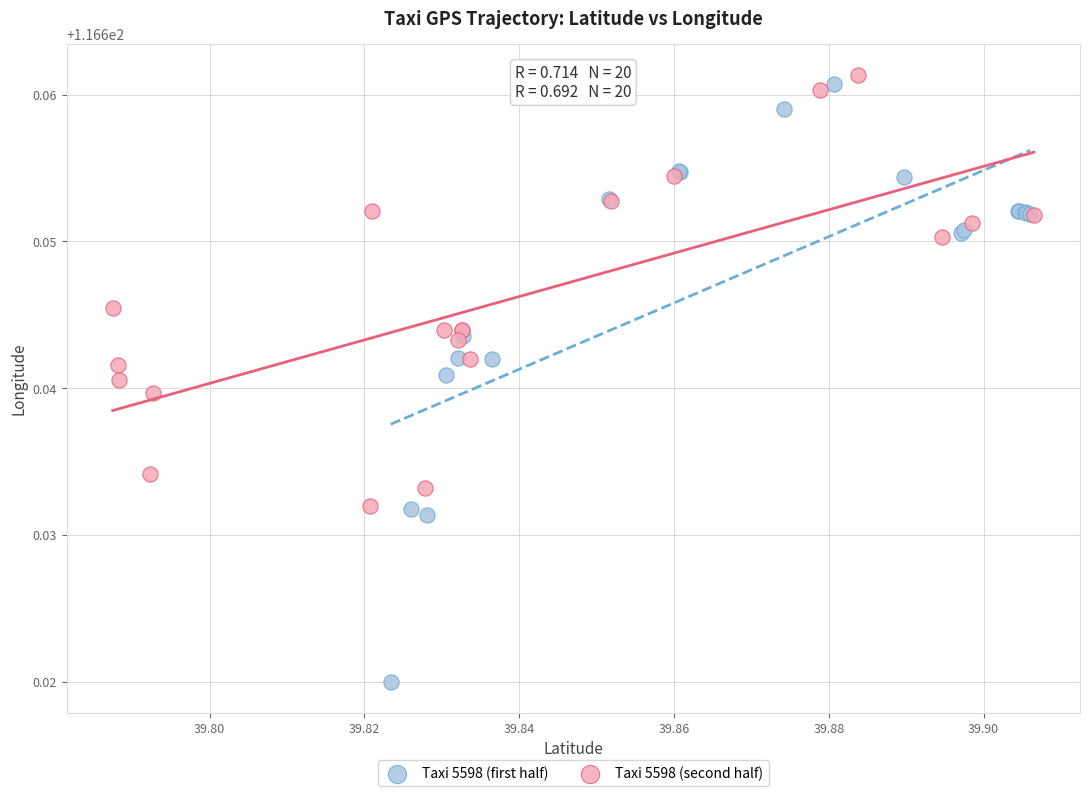

Which series has the largest Y range (max minus min)?

Taxi 5598 (first half)